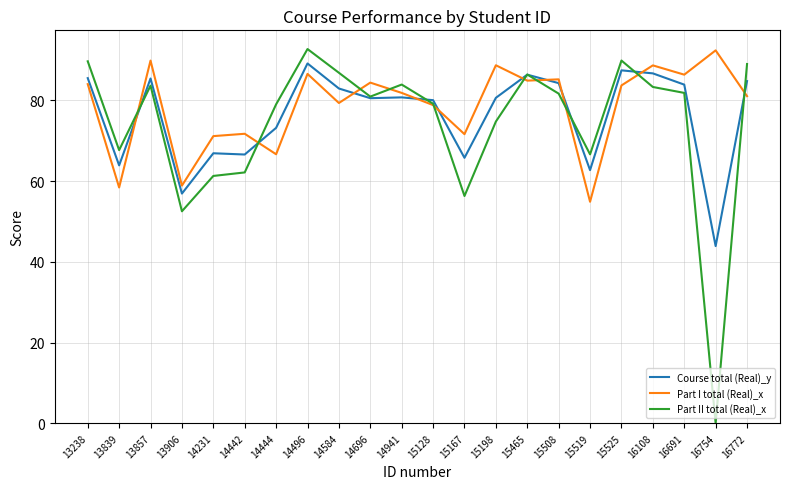

What is the average value of the Course total (Real)_y series?

76.3